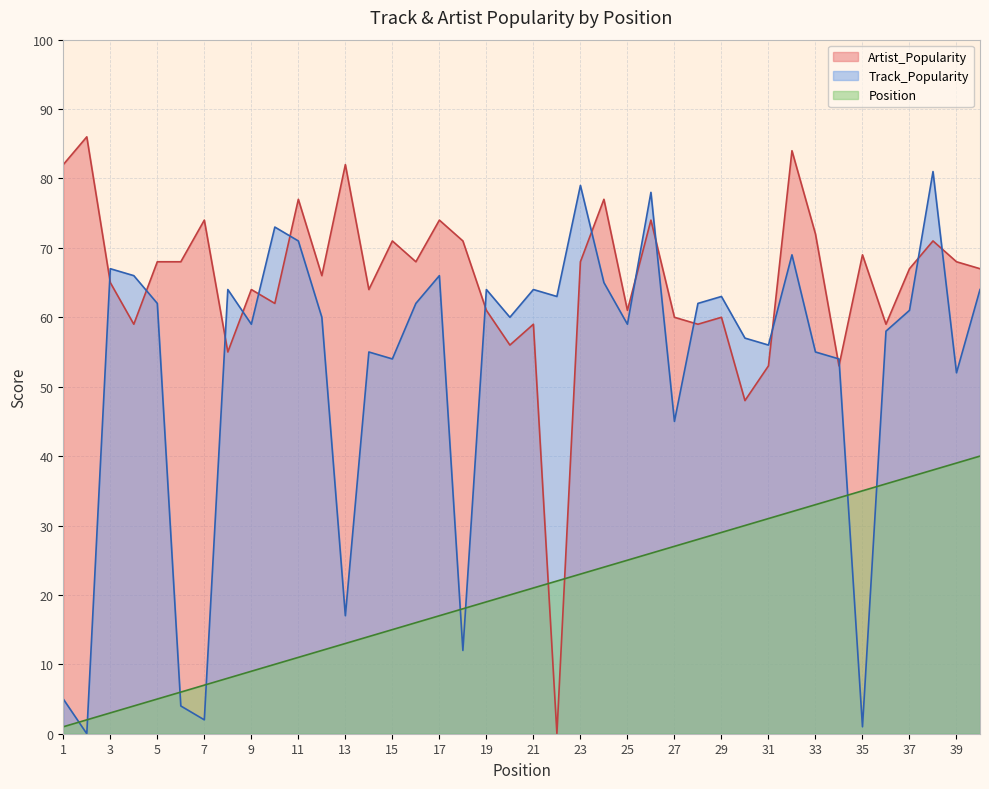

True or false: Position and Artist_Popularity intersect in this chart.

True